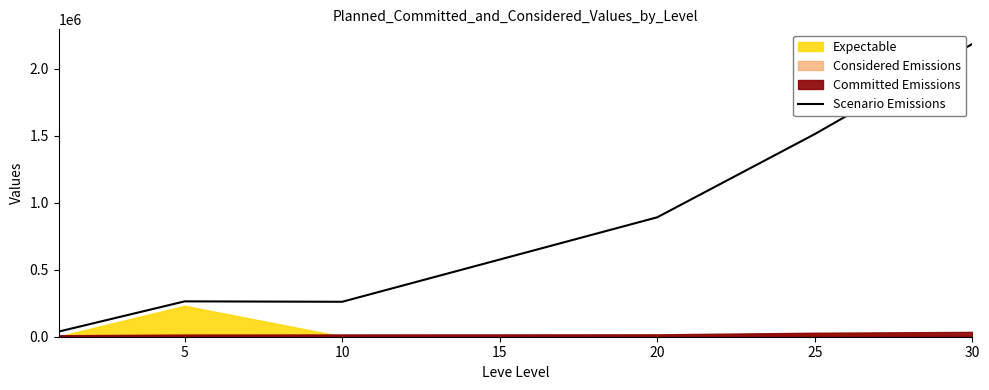

The value of Scenario Emissions at 10 is 261000. True or false?

True